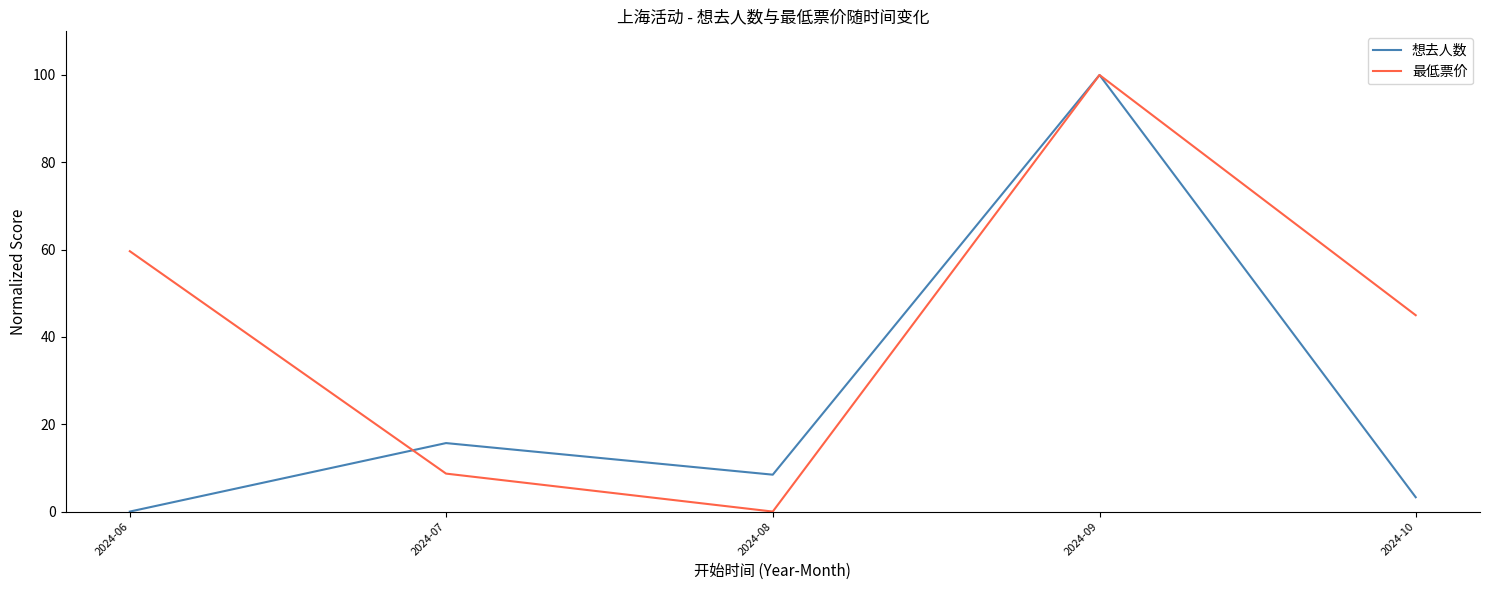

Which series changed the most between 2024-09 and 2024-10?

想去人数